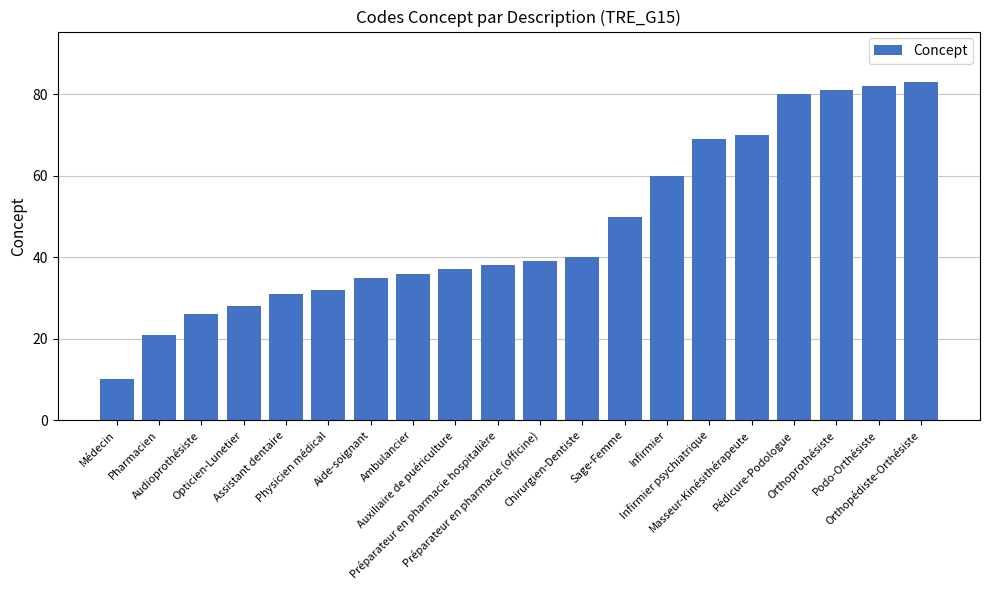

How many categories are shown in the chart?

20